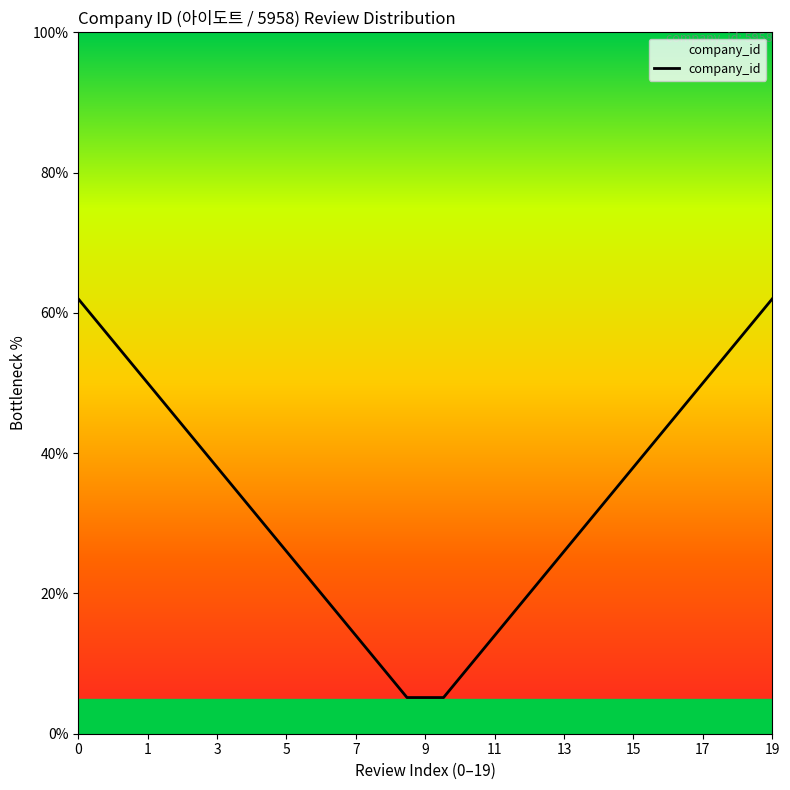

What is the minimum value shown in the chart?

5.2